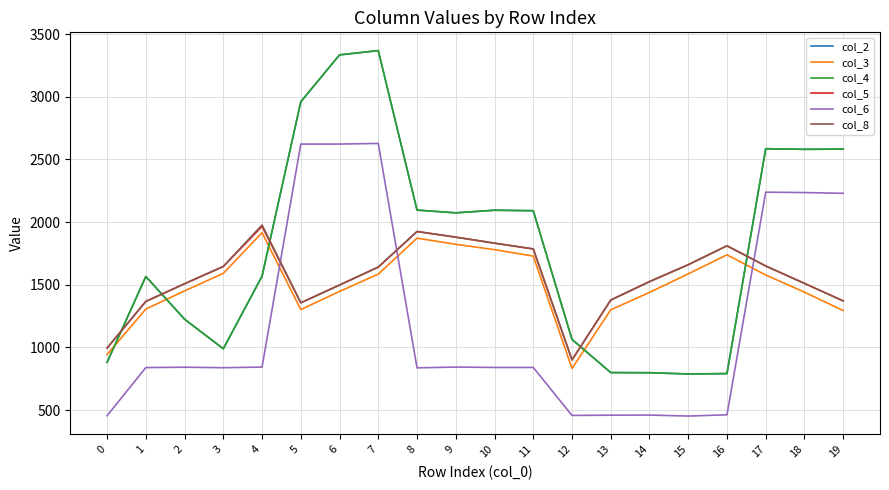

At which category is the sum across all series the highest?

7